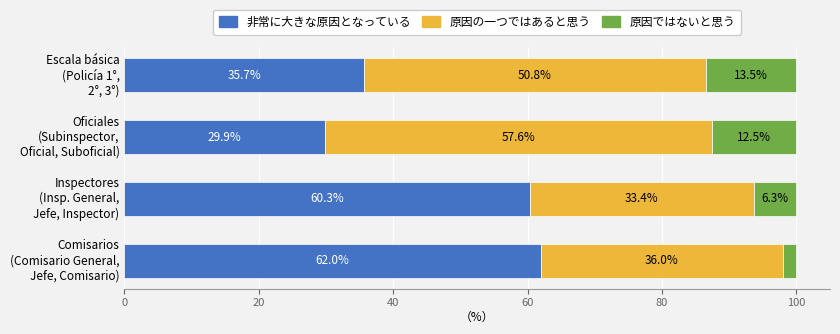

What is the difference between the second highest and minimum values in the 非常に大きな原因となっている series?

30.4